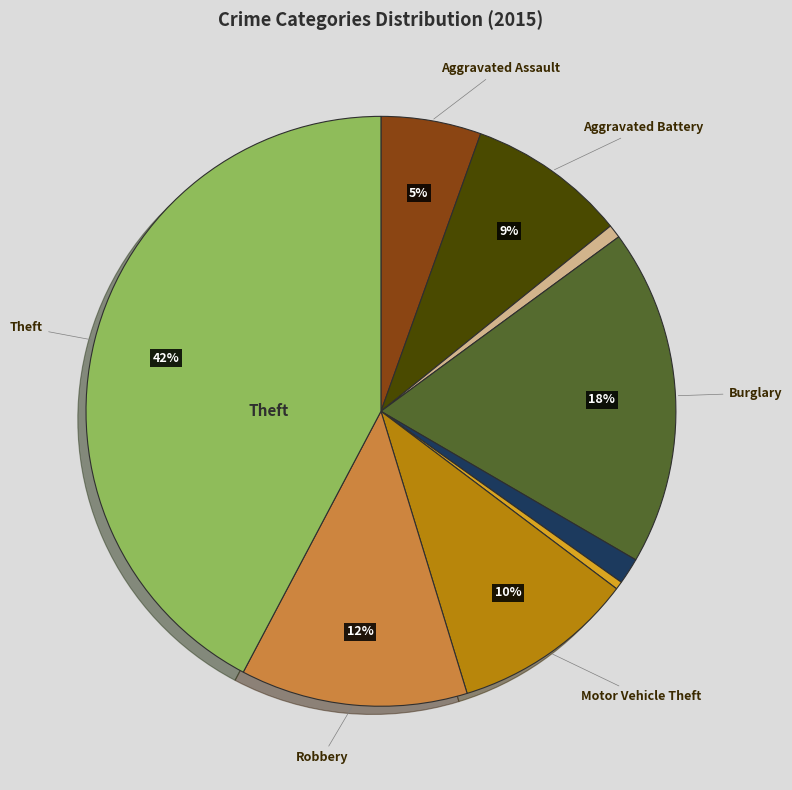

To the nearest percent, what is the average slice percentage?

11%